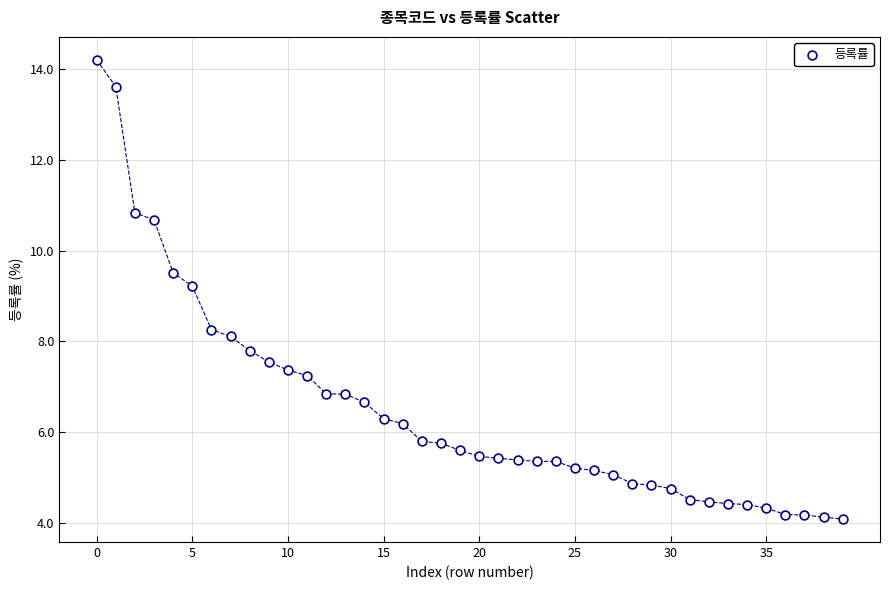

What Y value in the scatter plot is closest to 9?

9.2